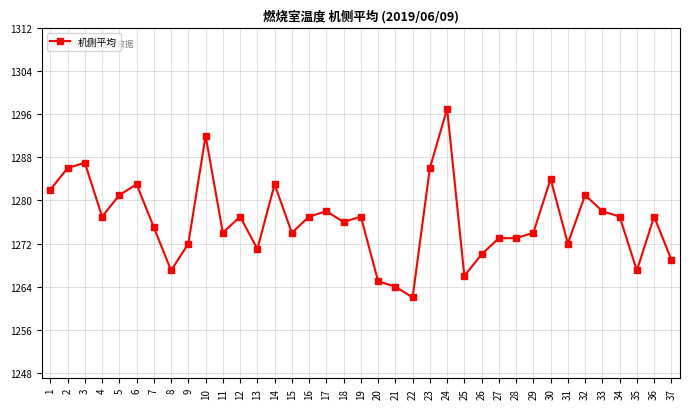

What is the change in value from 3 to 5?

-6